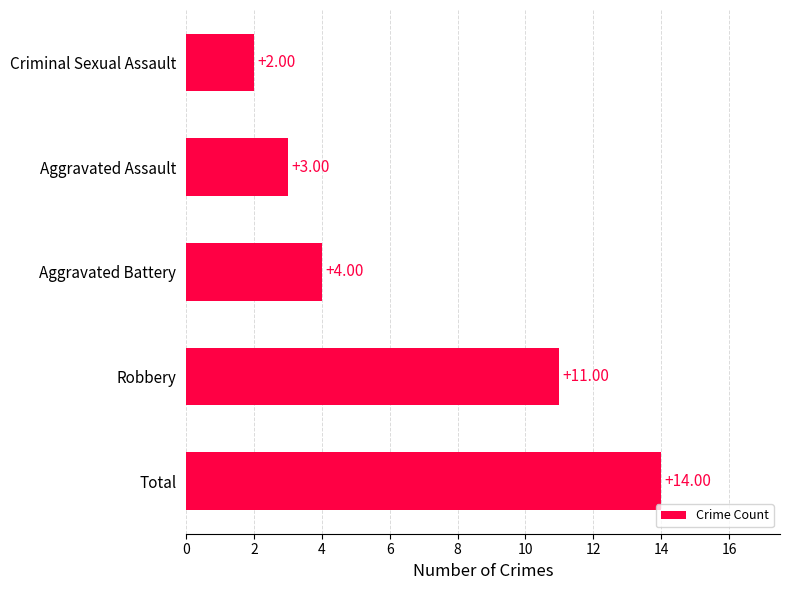

List the labels in order of value, smallest first.

Criminal Sexual Assault, Aggravated Assault, Aggravated Battery, Robbery, Total